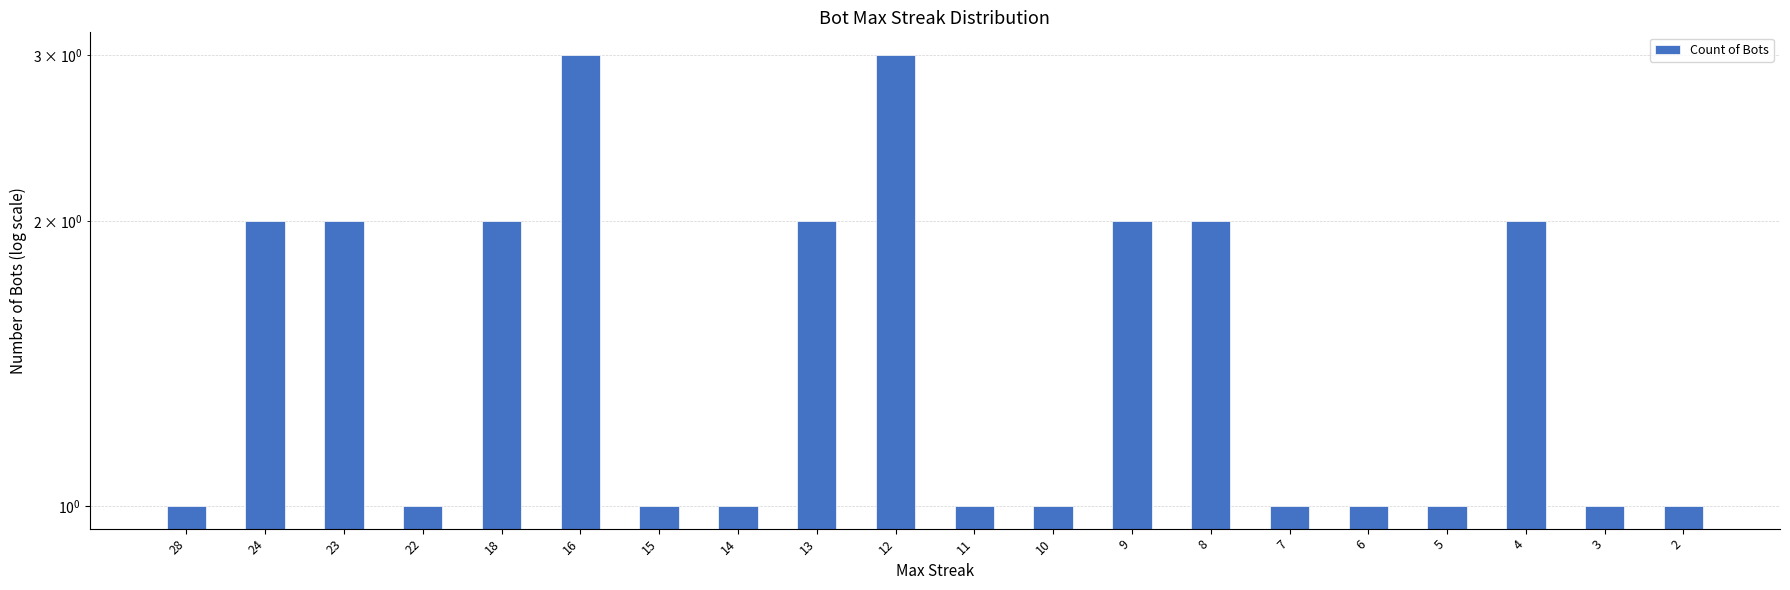

How many categories are shown in the chart?

20